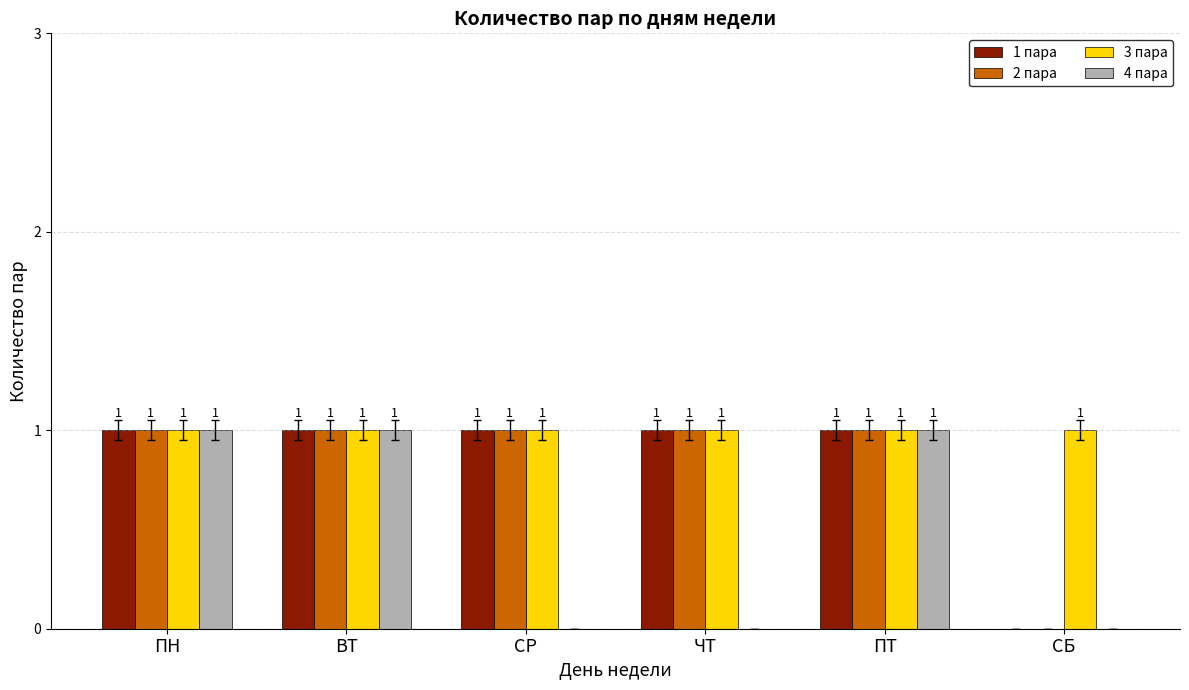

The value of 4 пара at ЧТ is 0. True or false?

True